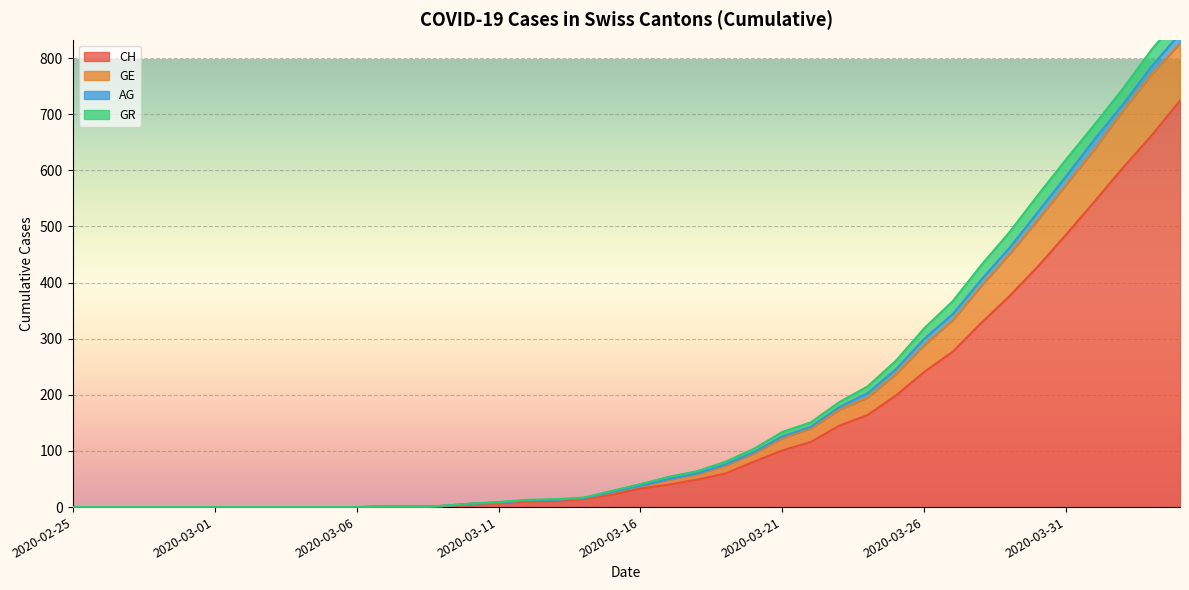

What is the highest value of the CH series?

724